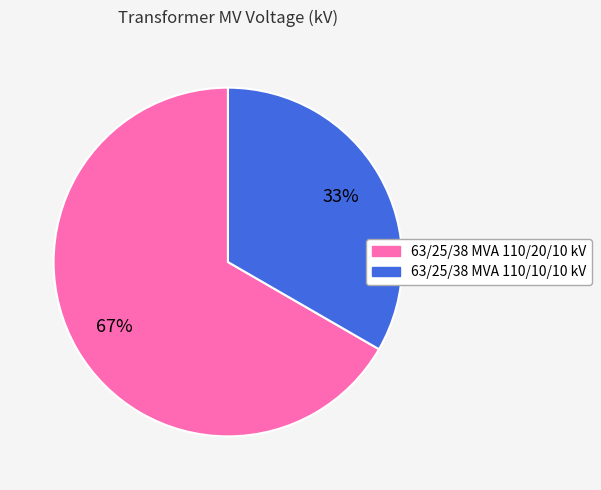

True or false: 63/25/38 MVA 110/20/10 kV accounts for 67% of the total.

True